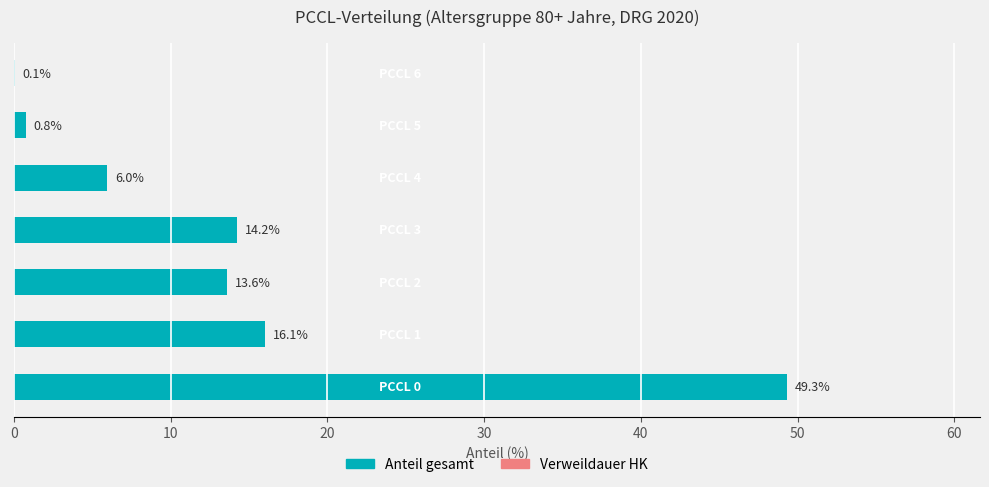

What is the maximum value shown in the chart?

49.3